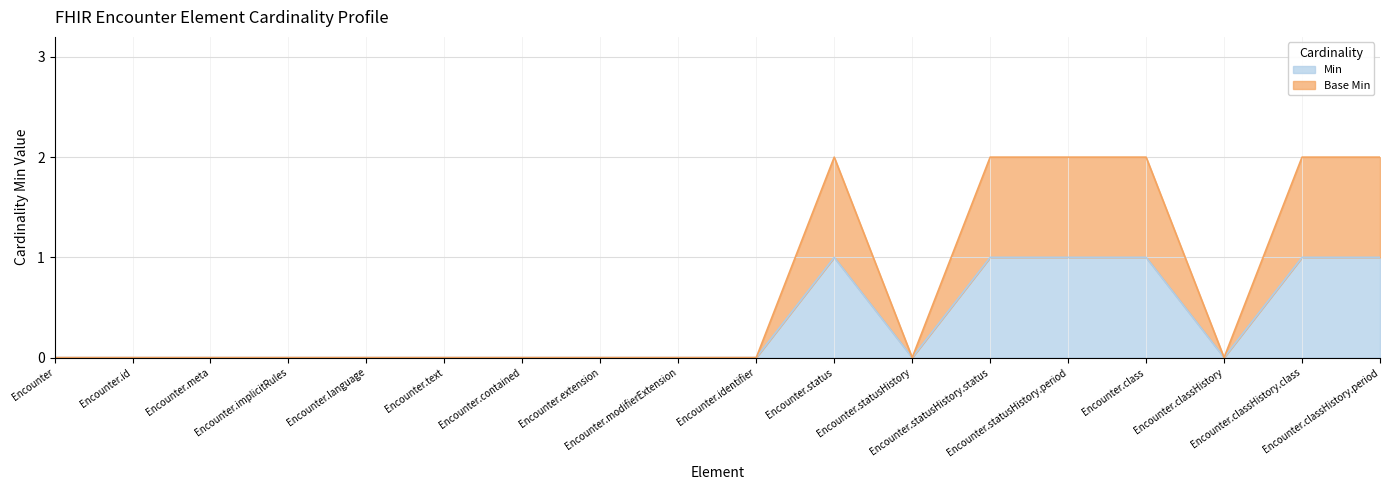

True or false: Base Min and Min intersect in this chart.

False